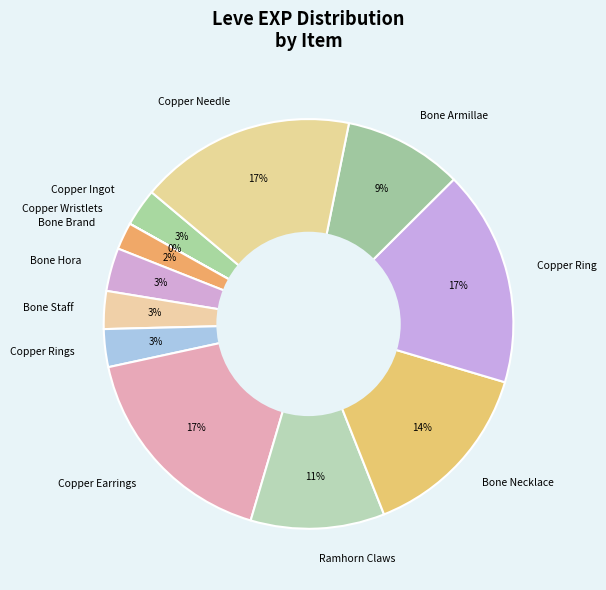

Is it true that Bone Armillae is 18% of the pie?

False